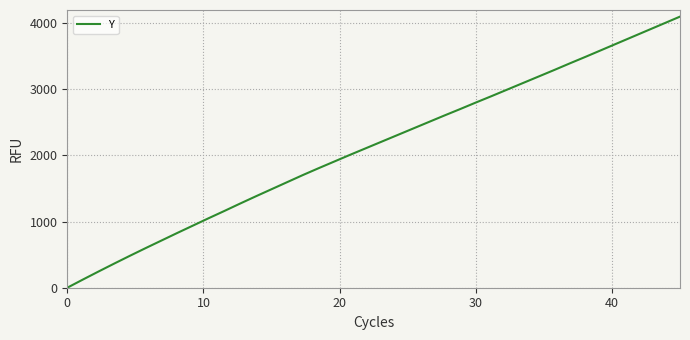

What is the difference between the maximum and minimum values?

4100.0